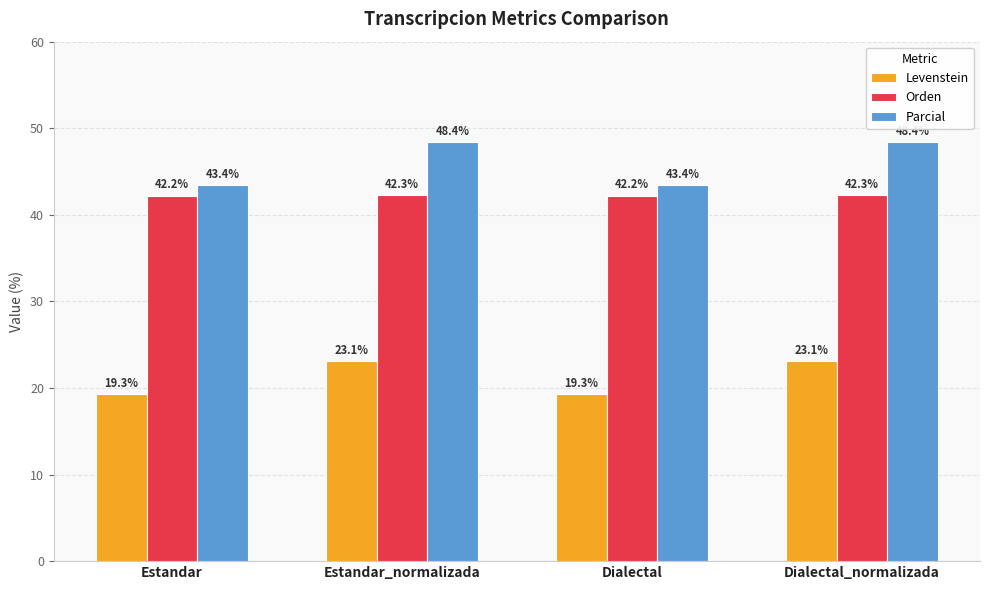

Rank the series by their maximum value, from lowest to highest.

Levenstein, Orden, Parcial